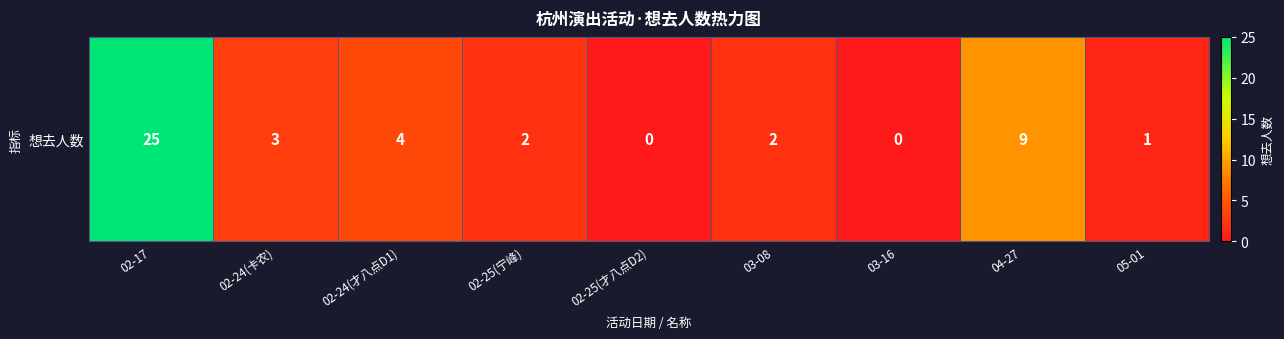

What is the ratio of the value at 02-24(卡农) to the value at 02-25(宁峰)?

1.5